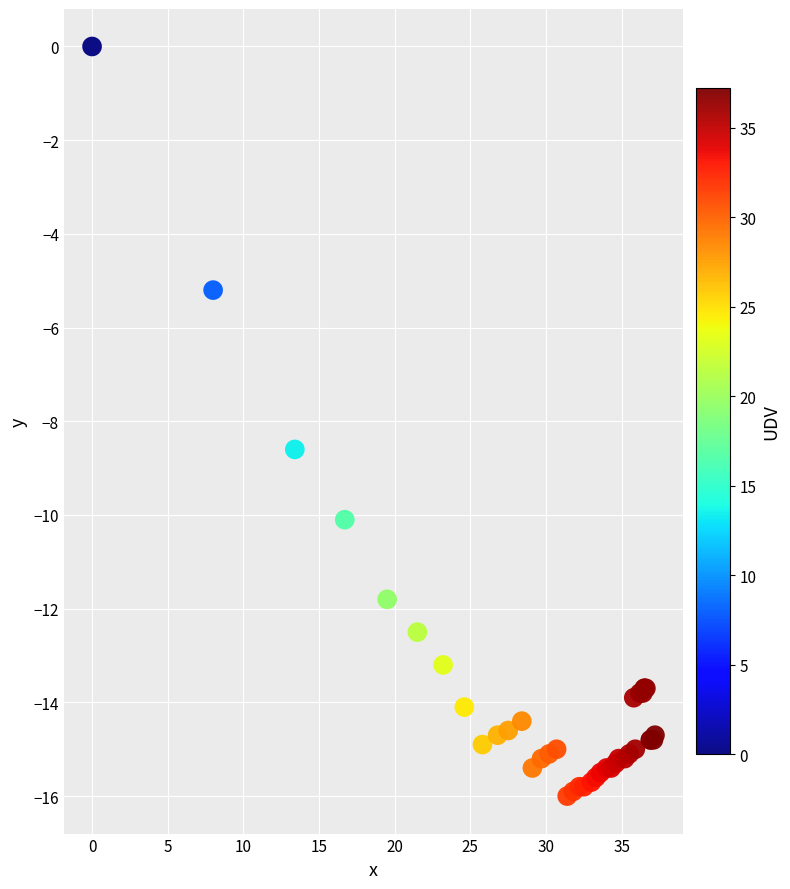

What Y value in the scatter plot is closest to -8?

-8.6